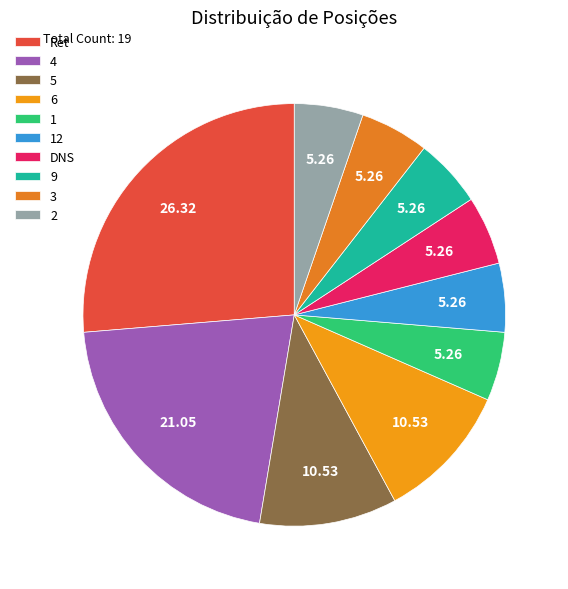

What is the smallest slice in the pie chart?

1